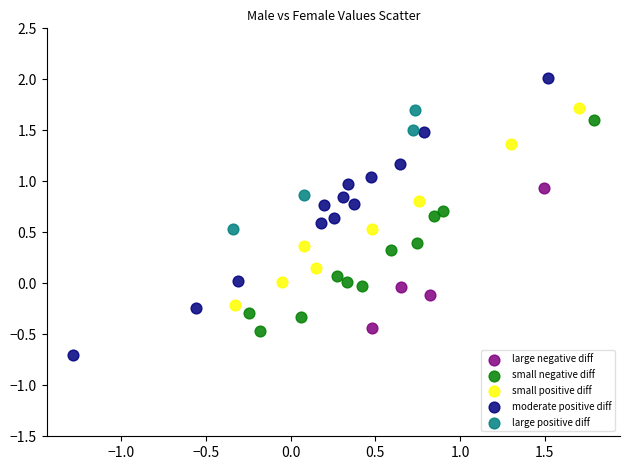

Which series reaches the minimum Y coordinate?

moderate positive diff